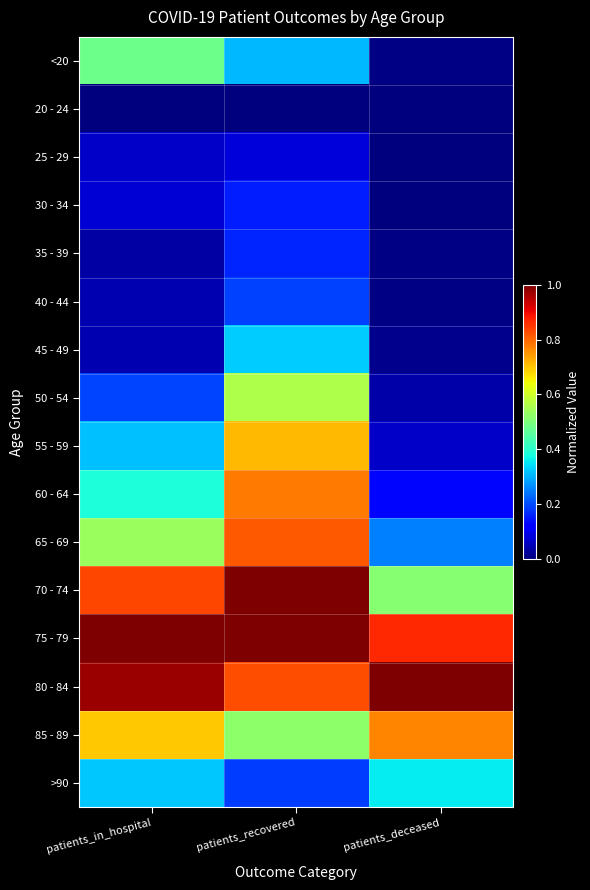

What is the difference between the highest and lowest values at patients_in_hospital?

1.0